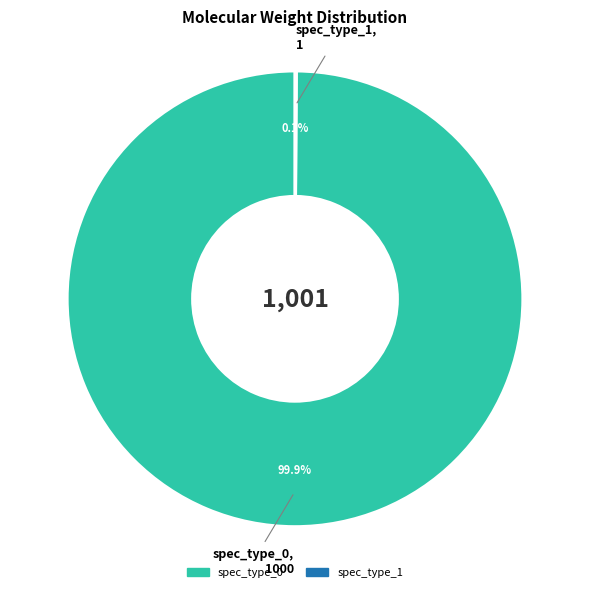

Does any single category account for the majority?

Yes